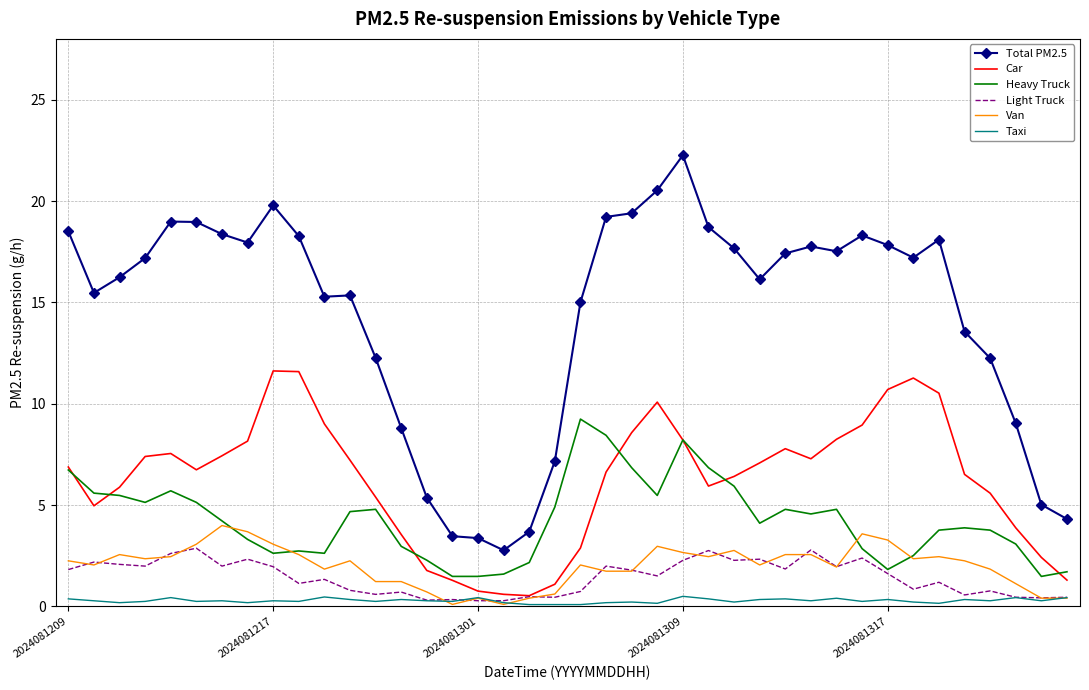

What is the sum of all Total PM2.5 values?

574.5